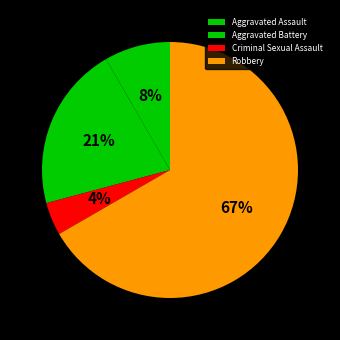

How many segments does this pie chart have?

4